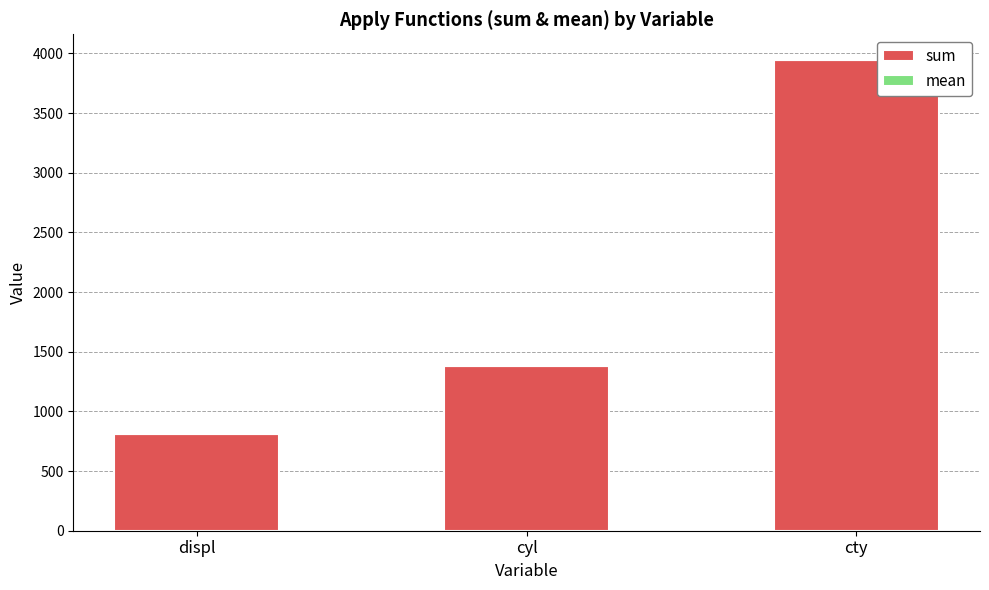

At which label does sum reach its peak?

cty